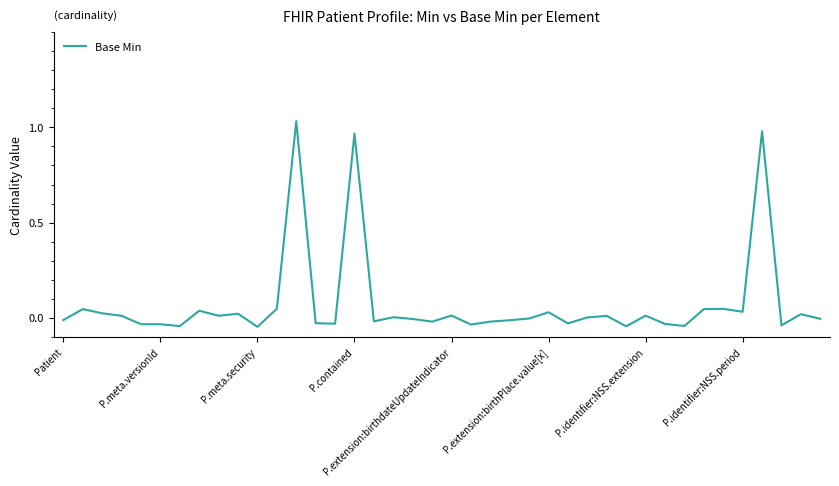

What is the difference between the maximum and minimum values?

1.1